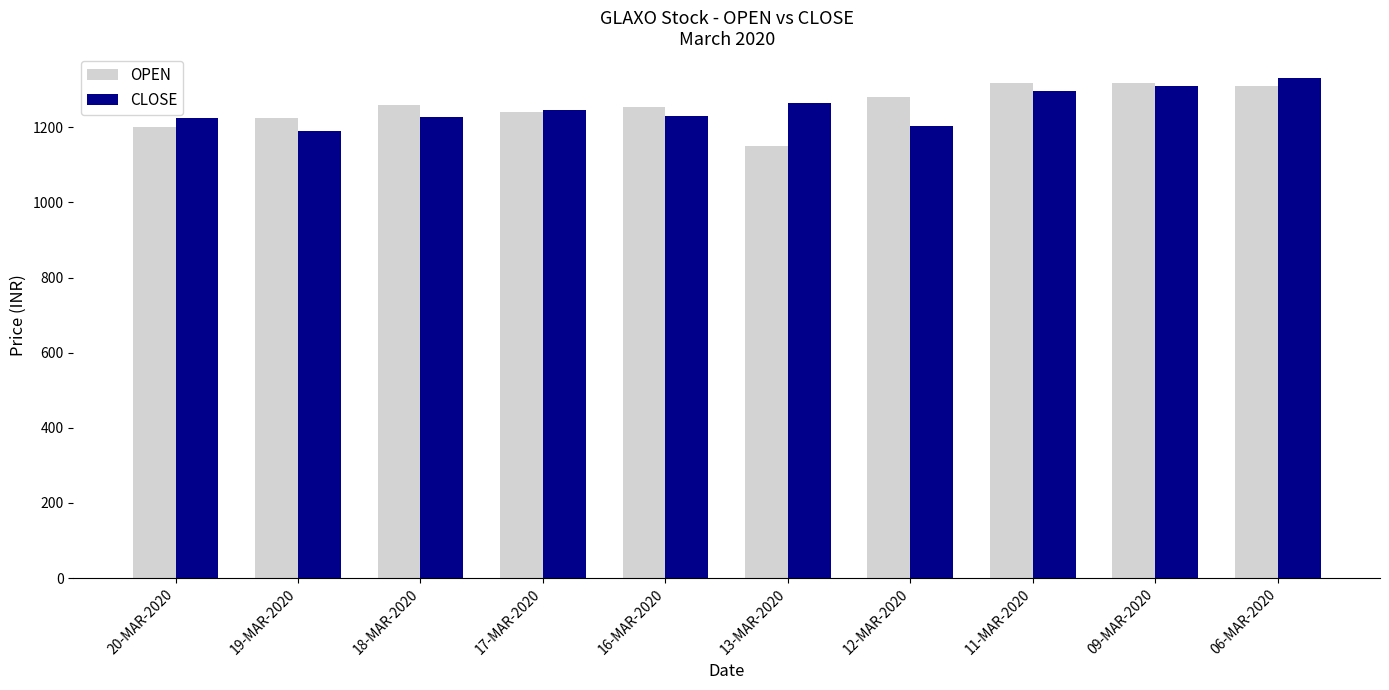

Is the value of CLOSE at 20-MAR-2020 greater than the value of OPEN at 18-MAR-2020?

No